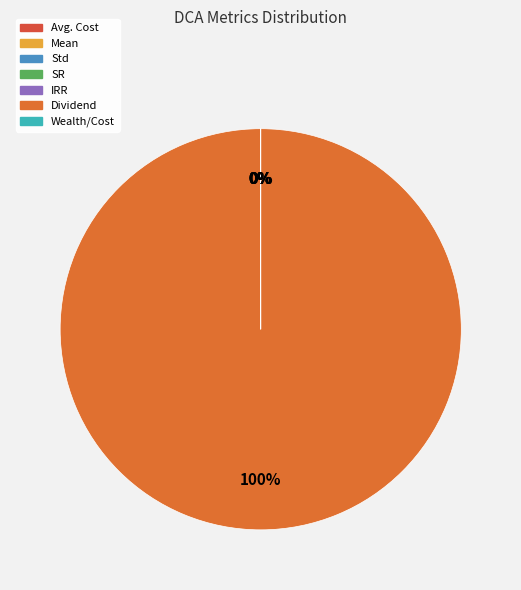

Rank the categories by value from lowest to highest.

IRR, Mean, Std, SR, Wealth/Cost, Avg. Cost, Dividend